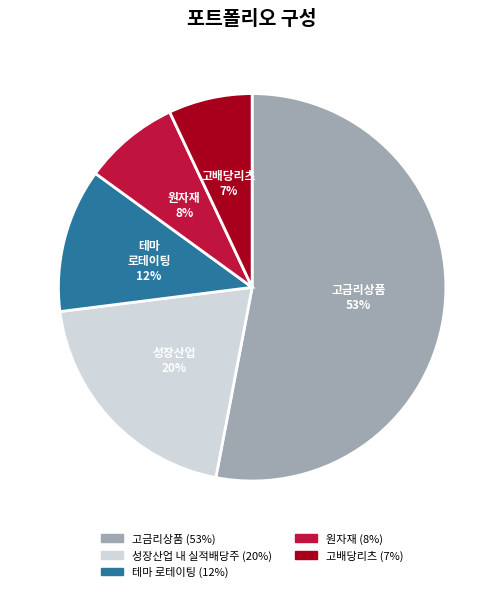

Is there a majority slice in this chart?

Yes